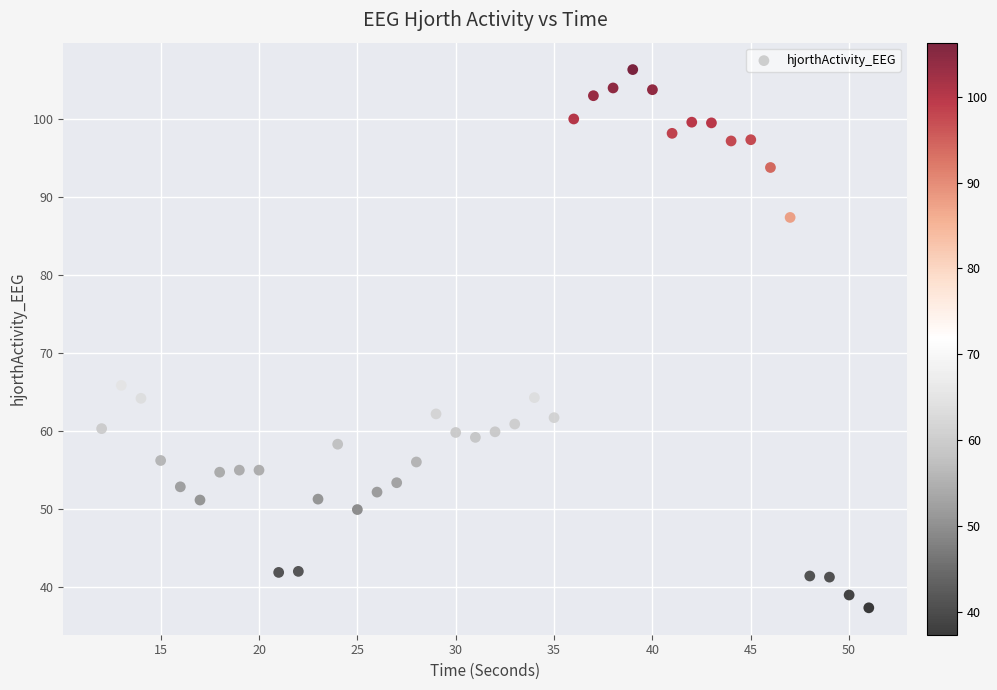

What is the range of X values (max minus min)?

39.0